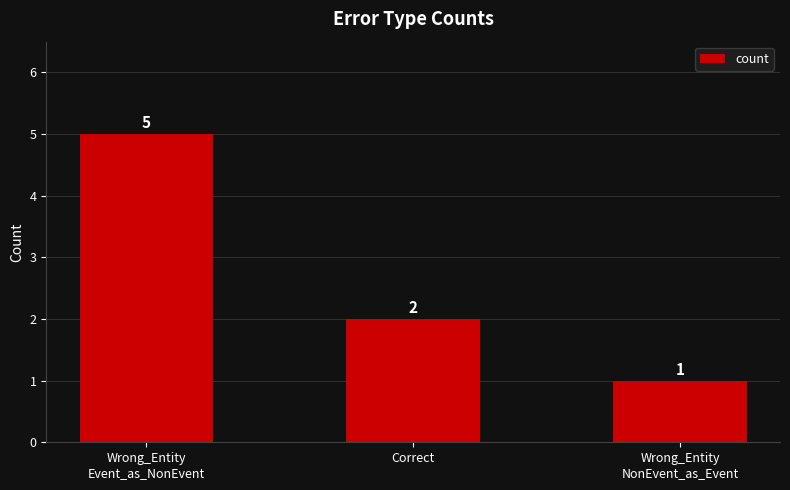

What is the minimum value shown in the chart?

1